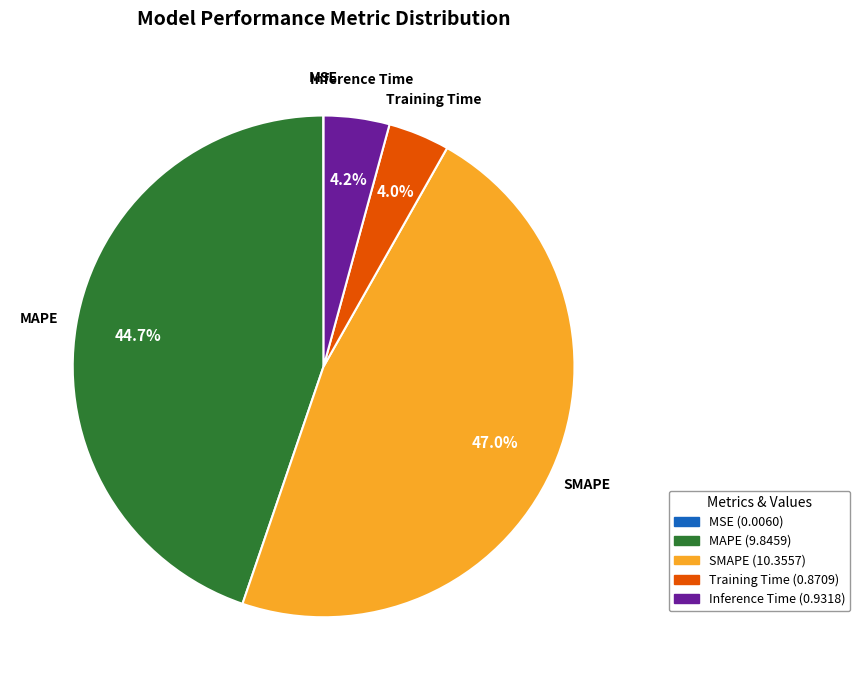

Between MAPE and Training Time, which is larger?

MAPE